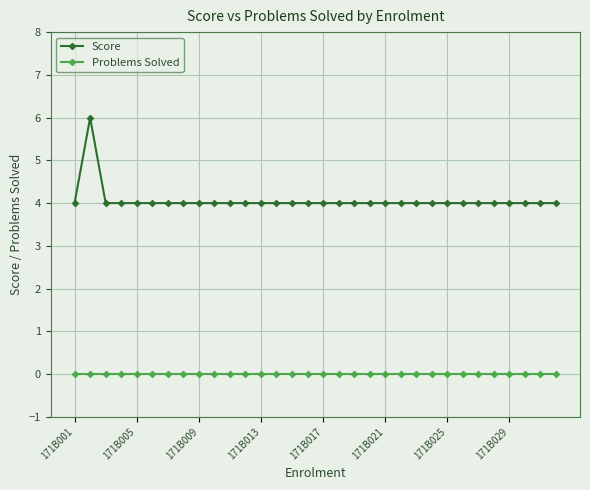

Which series has the widest spread of values?

Score